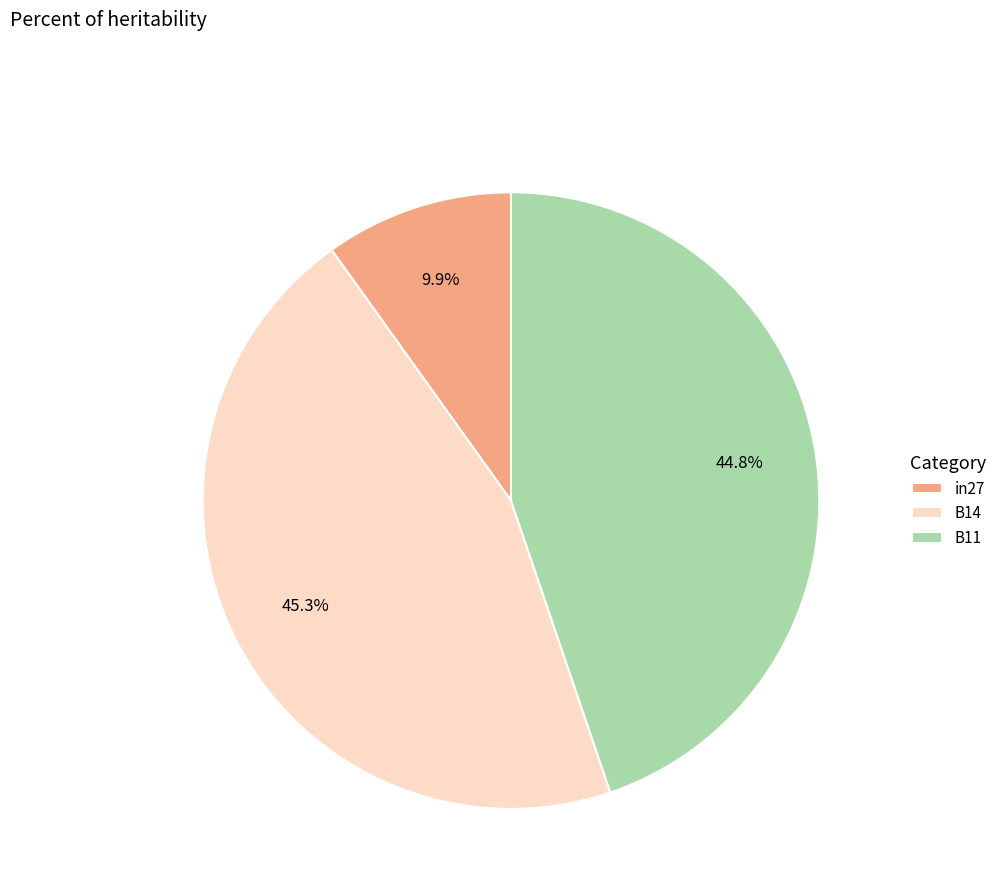

Does B11 account for over 50% of the chart?

No